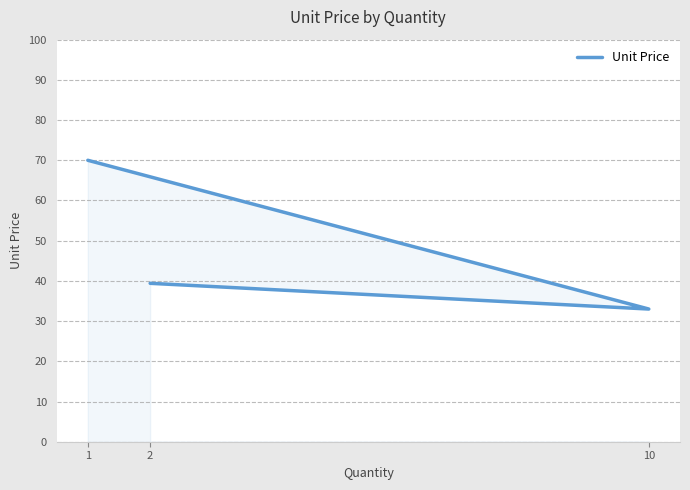

Rank the categories by value from lowest to highest.

10, 2, 1